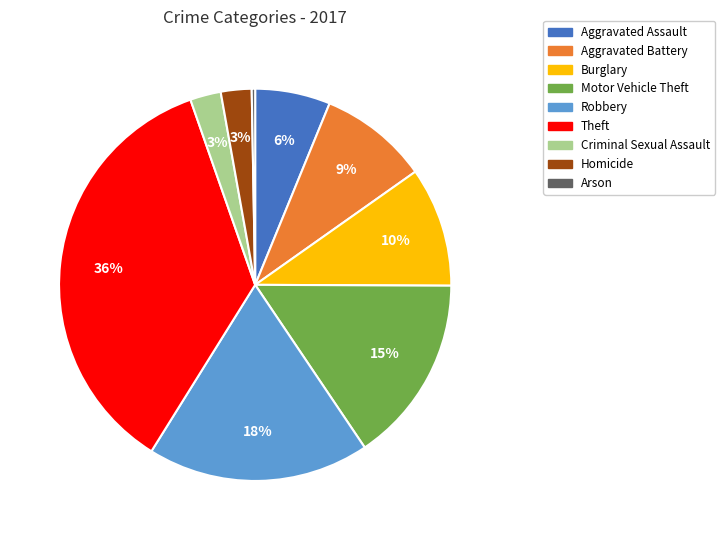

What percentage is the Aggravated Assault slice, to the nearest percent?

6%